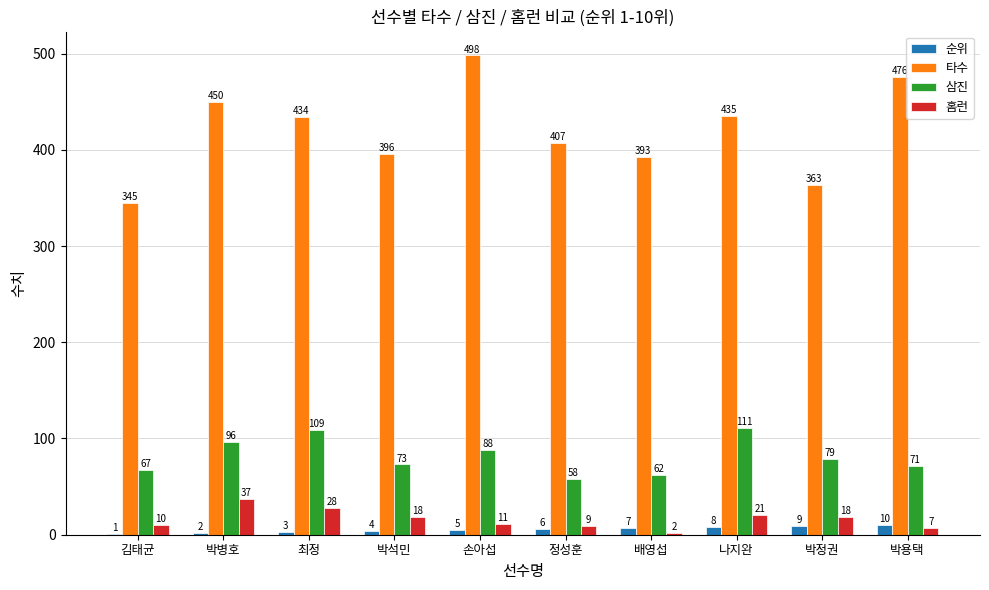

What value does the 홈런 series have at 박병호, to the nearest 5?

35